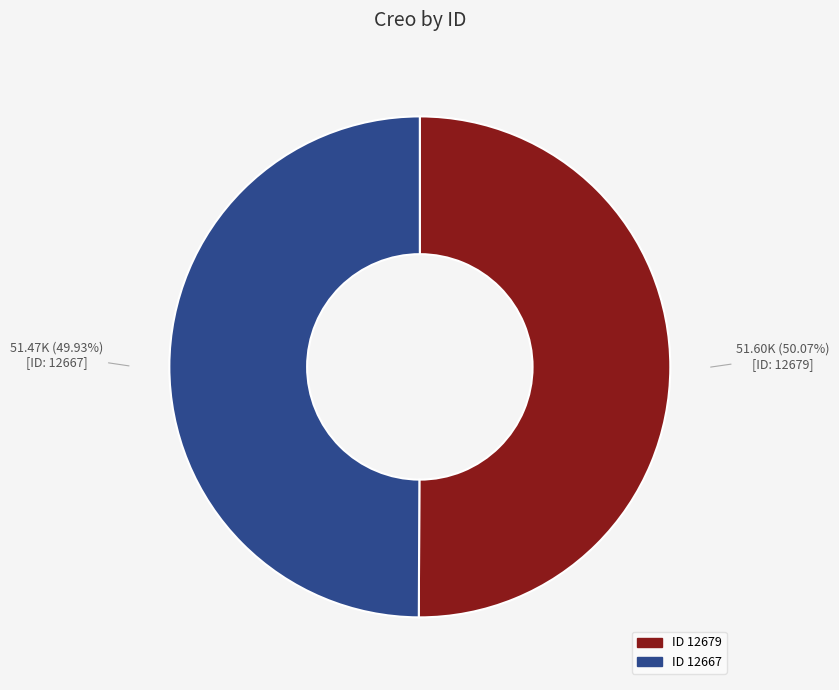

Is there a majority slice in this chart?

Yes